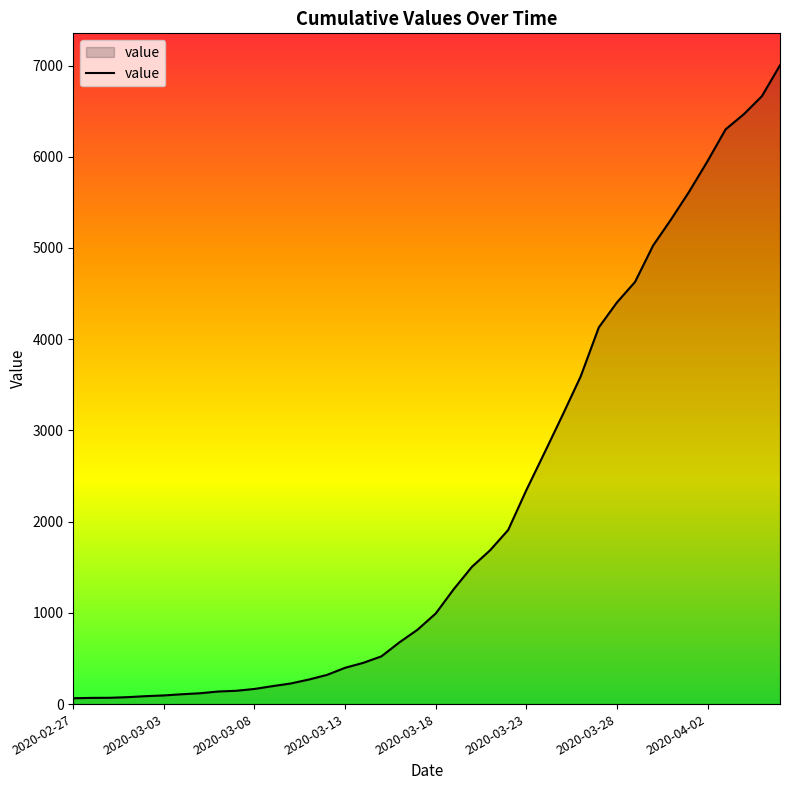

What is the greatest value displayed?

7003